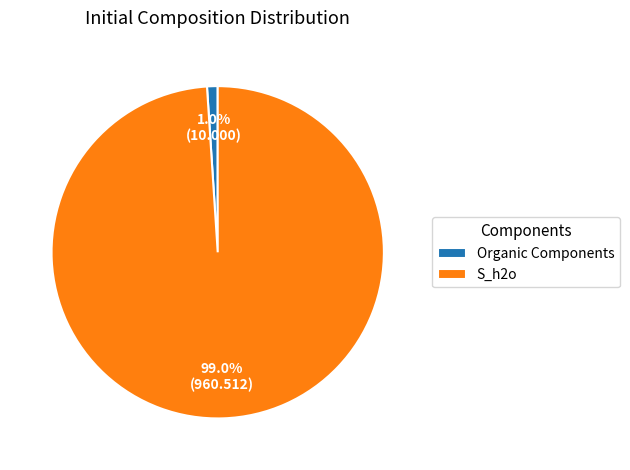

Between S_h2o and Organic Components, which is larger?

S_h2o